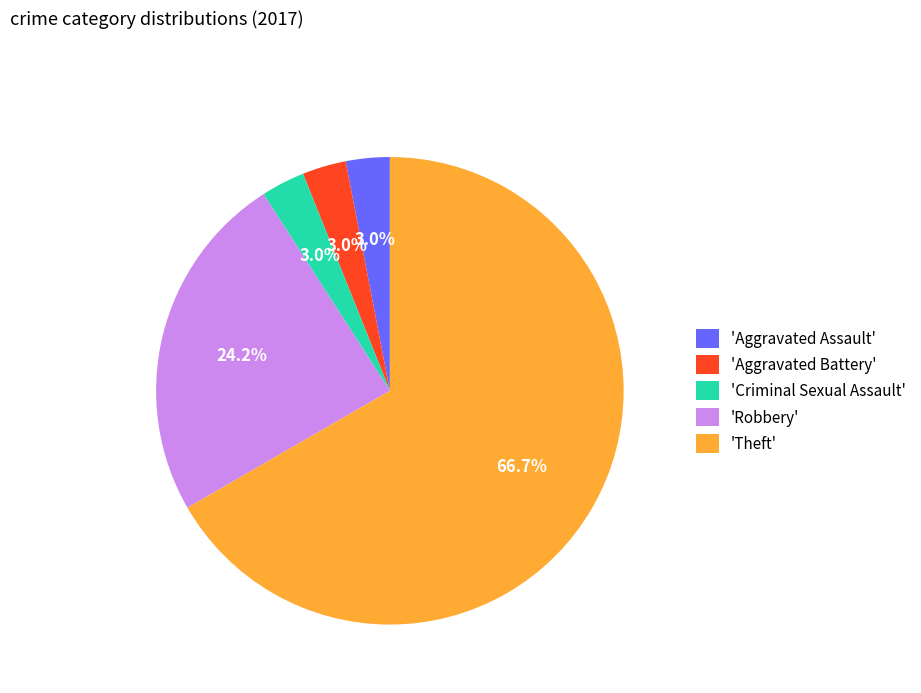

Which has a higher value, 'Theft' or 'Criminal Sexual Assault'?

'Theft'